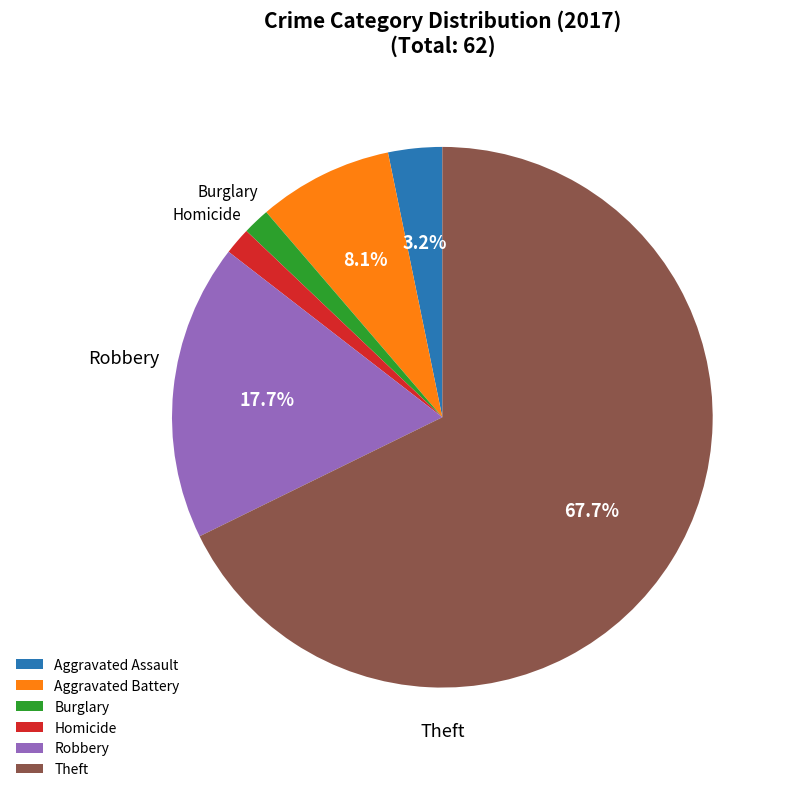

Is there a majority slice in this chart?

Yes